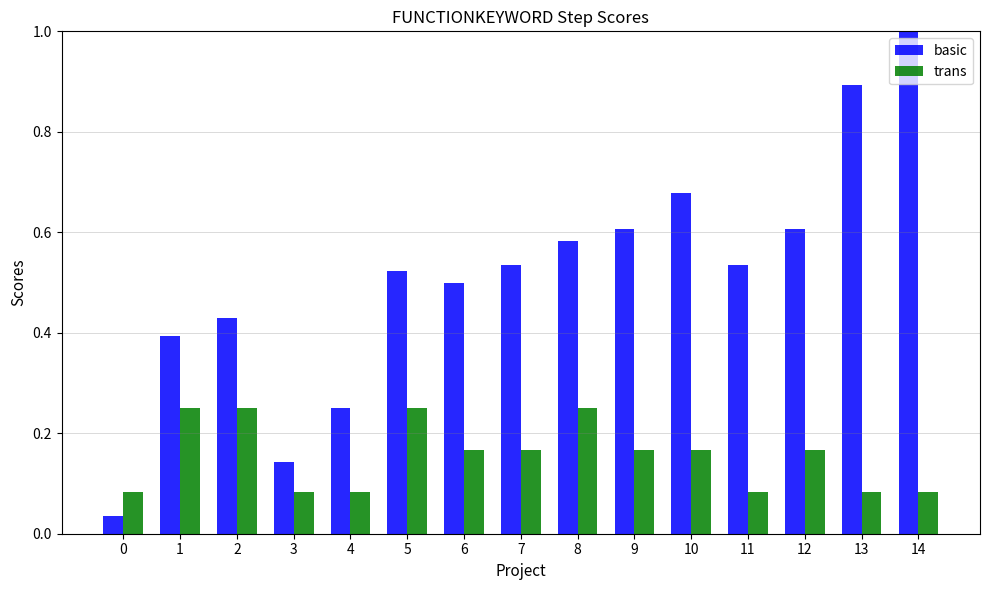

What is the greatest value displayed?

1.0